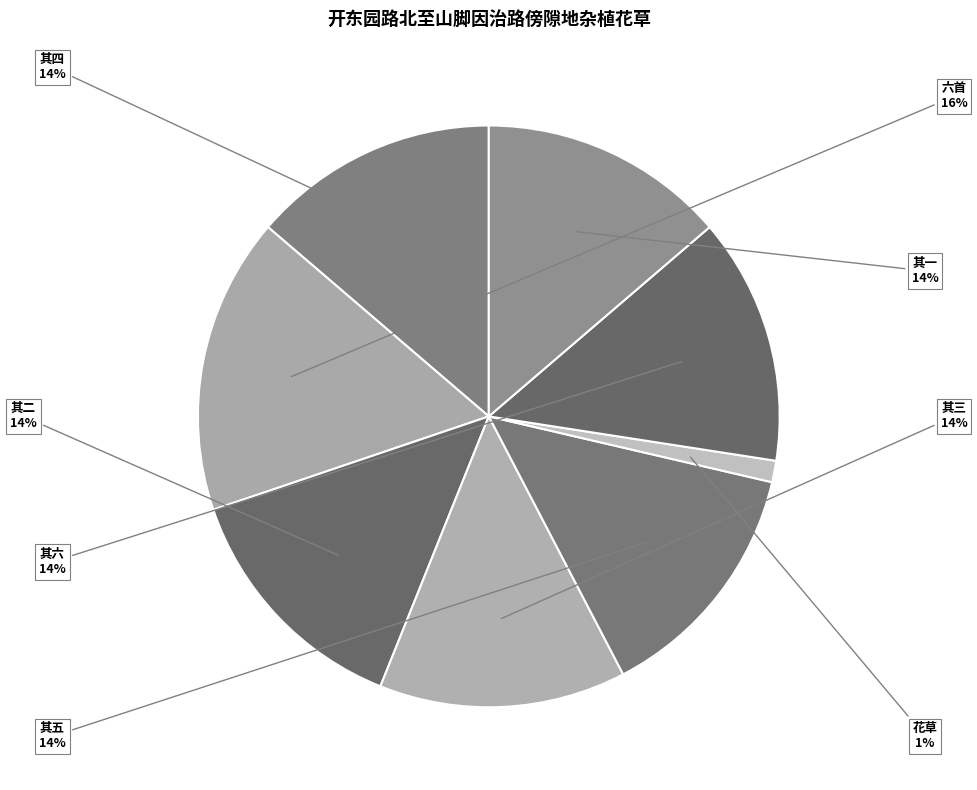

Which category has the biggest portion of the pie?

开东园路北至山脚因治路傍隙地杂植花草六首